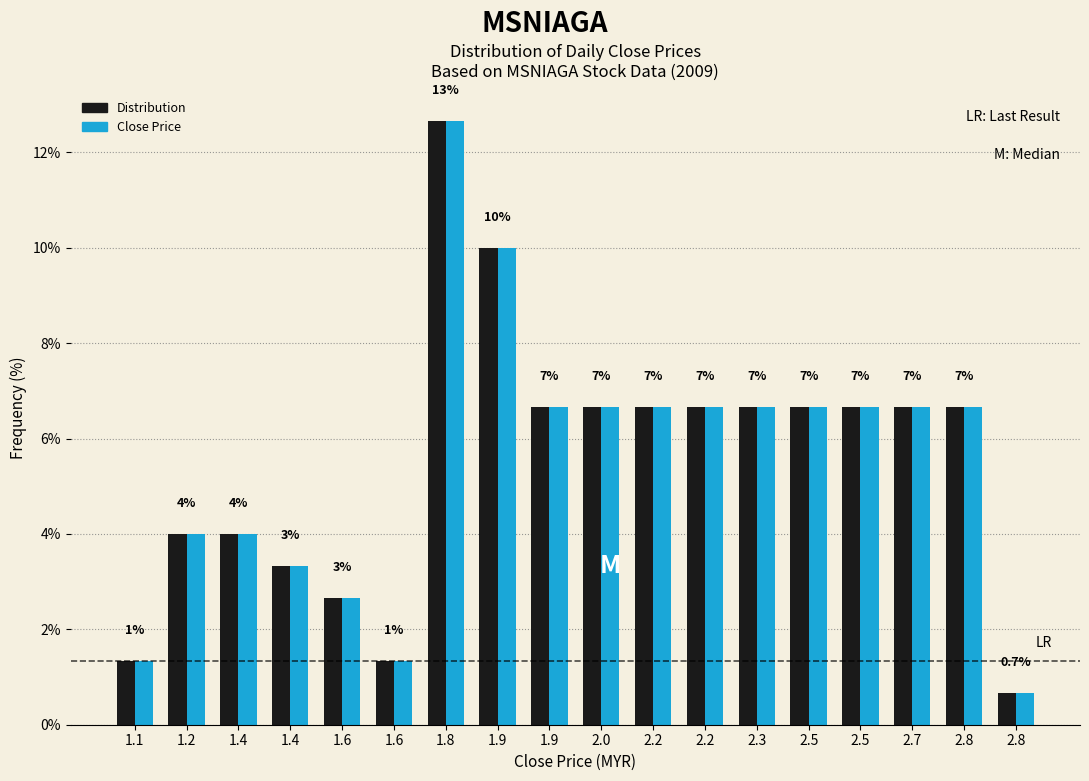

What are all the series names shown in the legend?

Distribution, Close Price